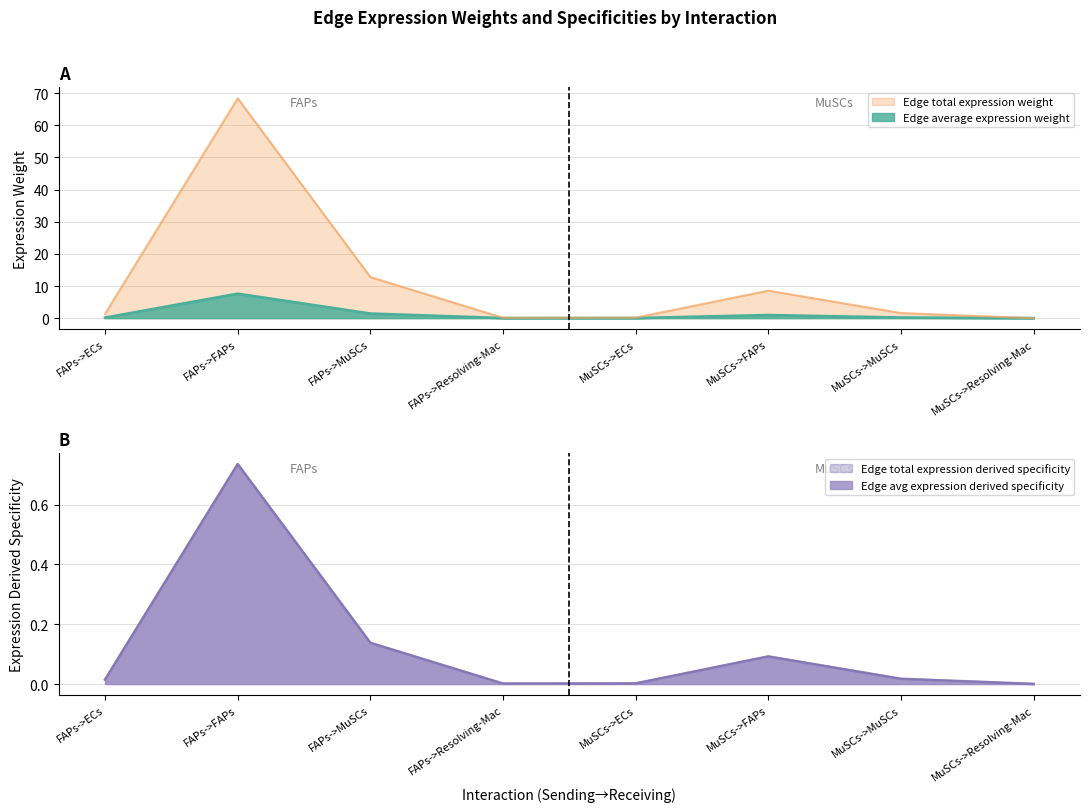

What is the total value across all series at MuSCs->FAPs?

9.7